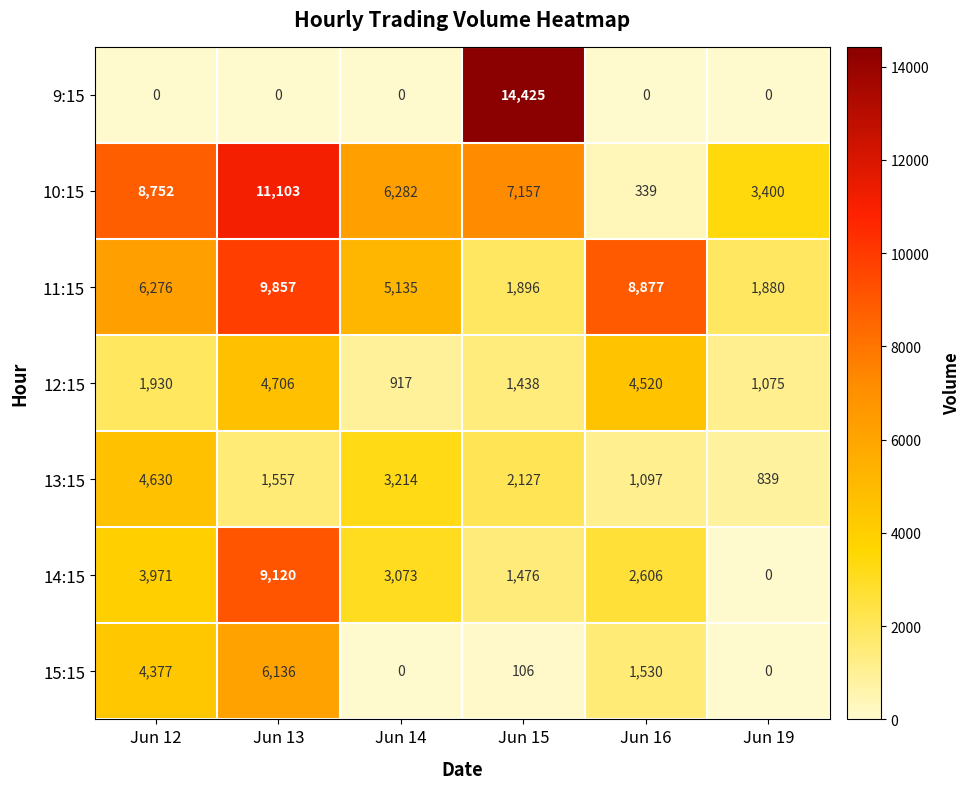

What is the maximum value for 13:15?

4630